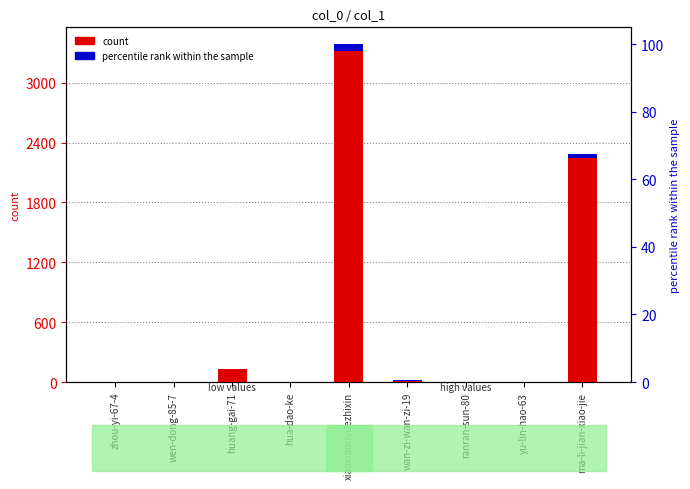

Which label corresponds to the largest value in the chart?

xiaoxiaoriyuezhixin